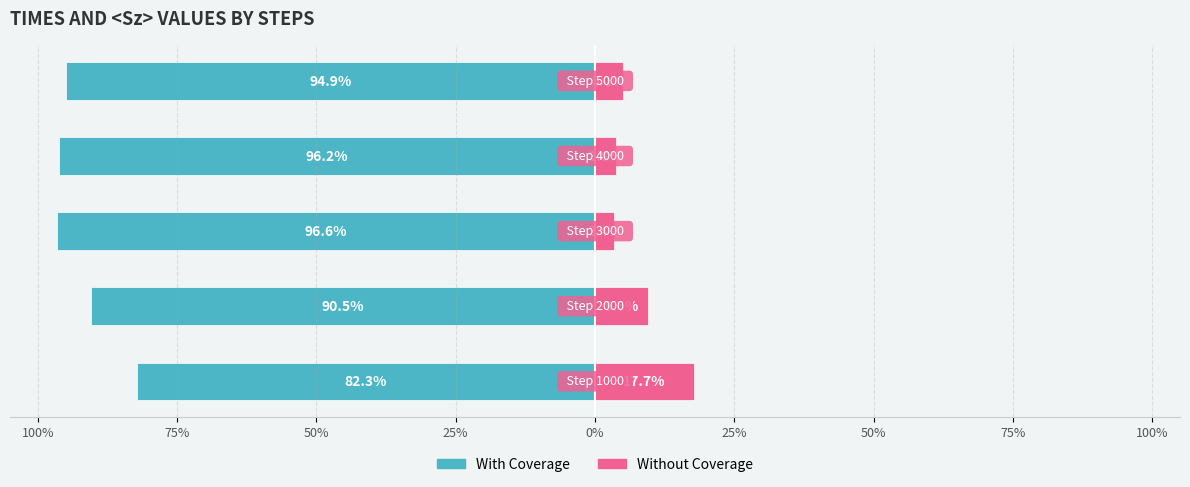

What is the sum of all With Coverage values?

-460.6